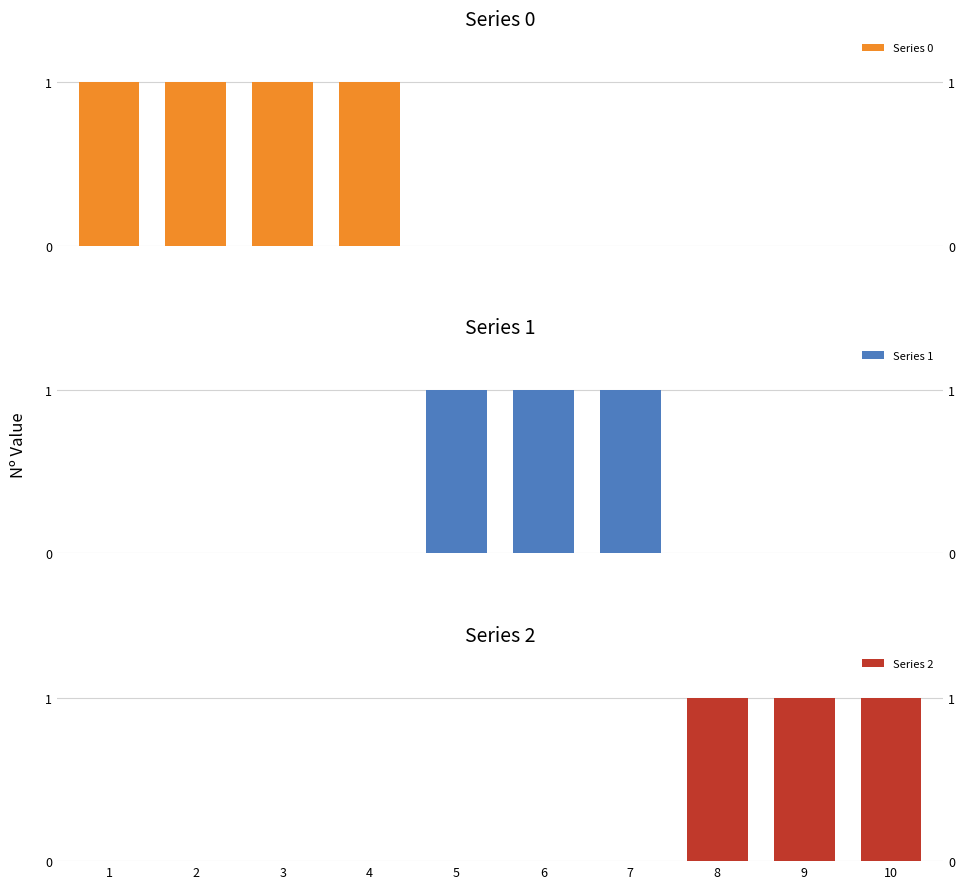

Rank the series at 3 from lowest to highest value.

Series 1, Series 2, Series 0